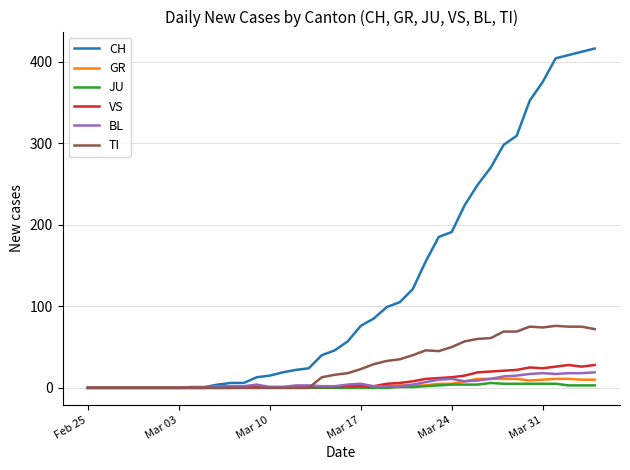

Which series has the largest total across all categories?

CH